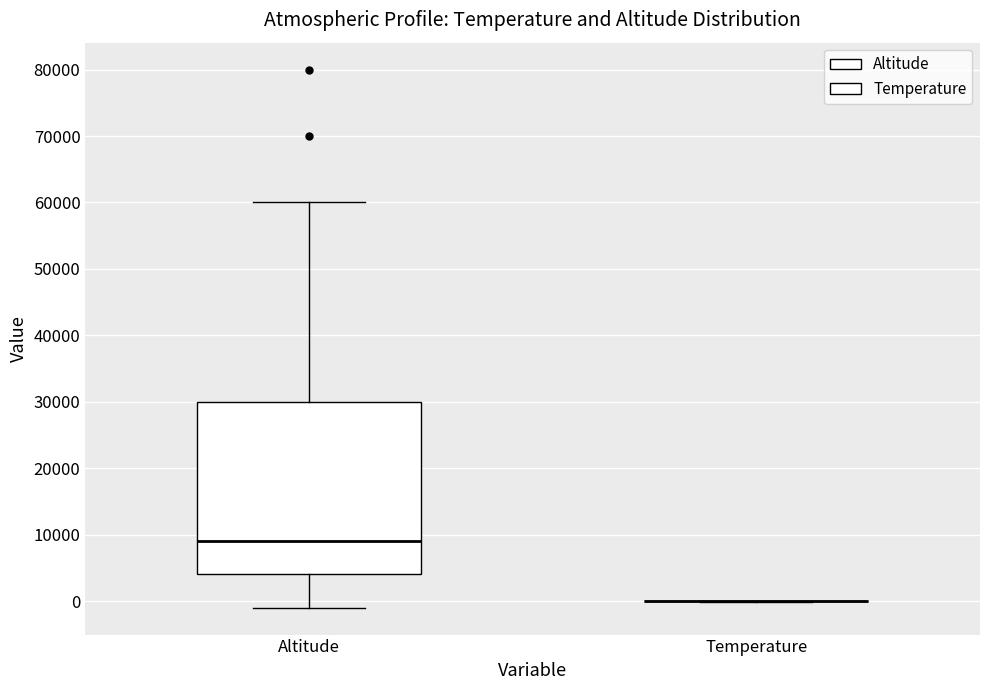

Which box is the tallest, from its lower edge to its upper edge?

Altitude